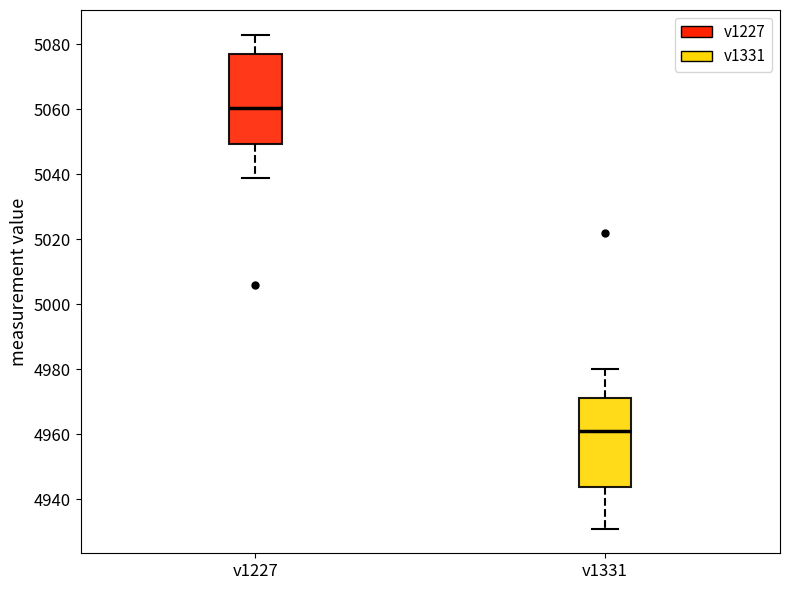

Reading left to right, transcribe this box plot: for each box, give where its median line is, the range the box spans, and where its two whiskers end, as read against the y-axis. The values are not printed on the chart, so give them approximately, as read against the axis.

v1227: median 5060, box 5050 to 5078, whiskers 5040 to 5084
v1331: median 4962, box 4944 to 4972, whiskers 4932 to 4980